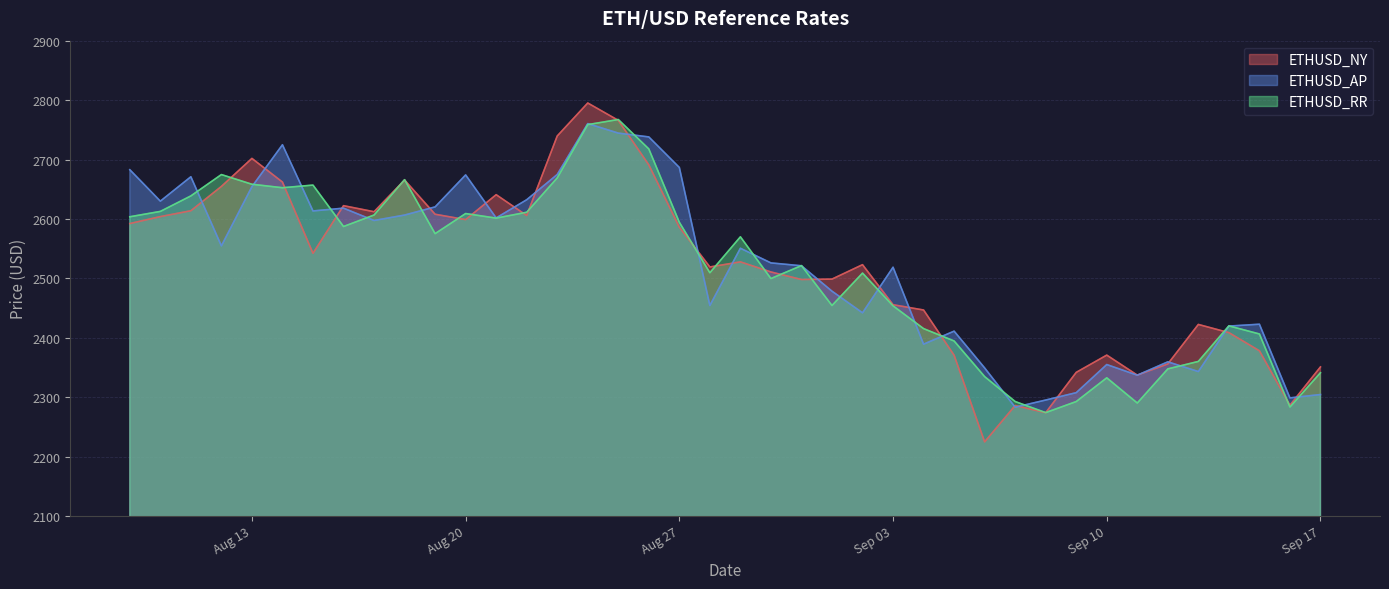

Which series has the largest range (max minus min)?

ETHUSD_NY